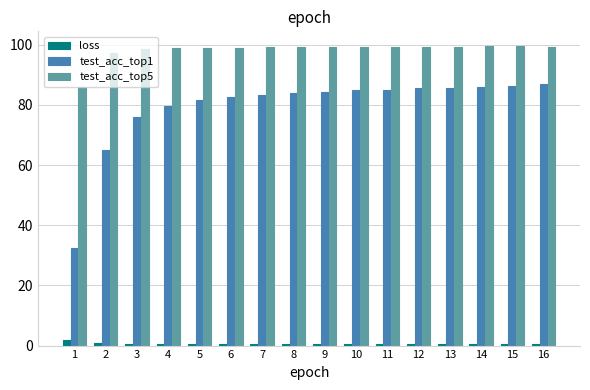

Rank the series by their average value, from lowest to highest.

loss, test_acc_top1, test_acc_top5